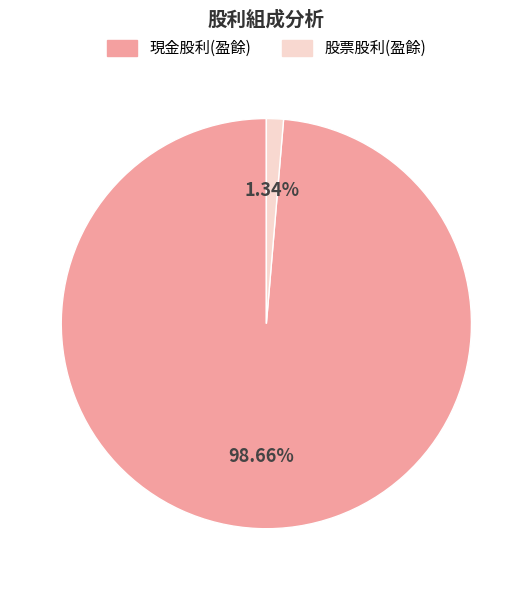

Count the number of slices in the pie.

2